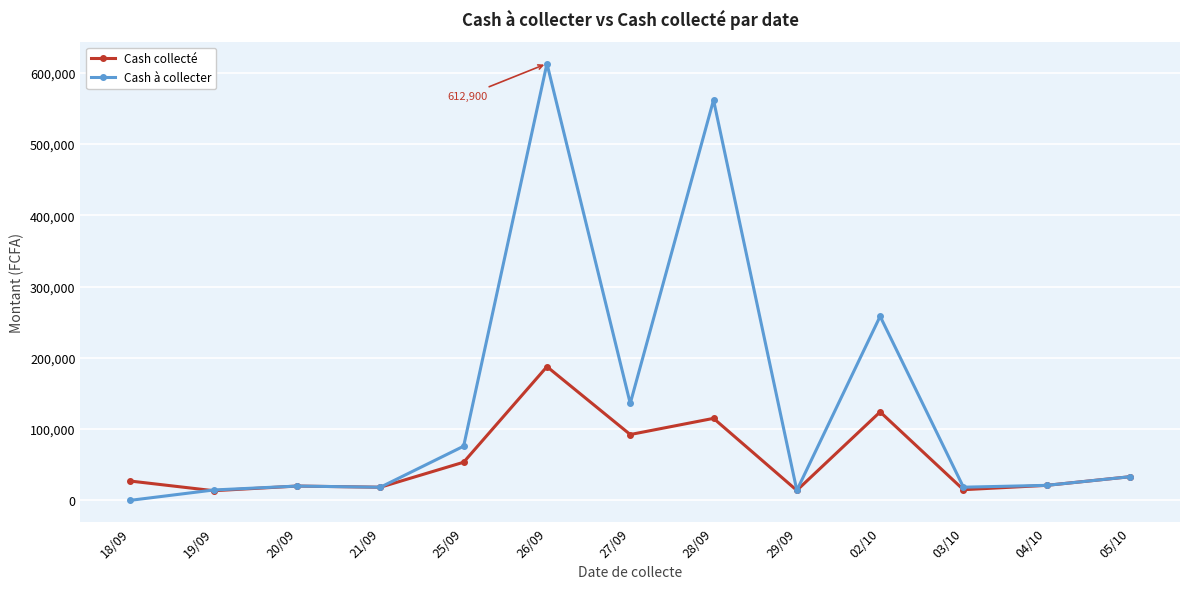

The value of Cash à collecter at 21/09 is 18450. True or false?

True